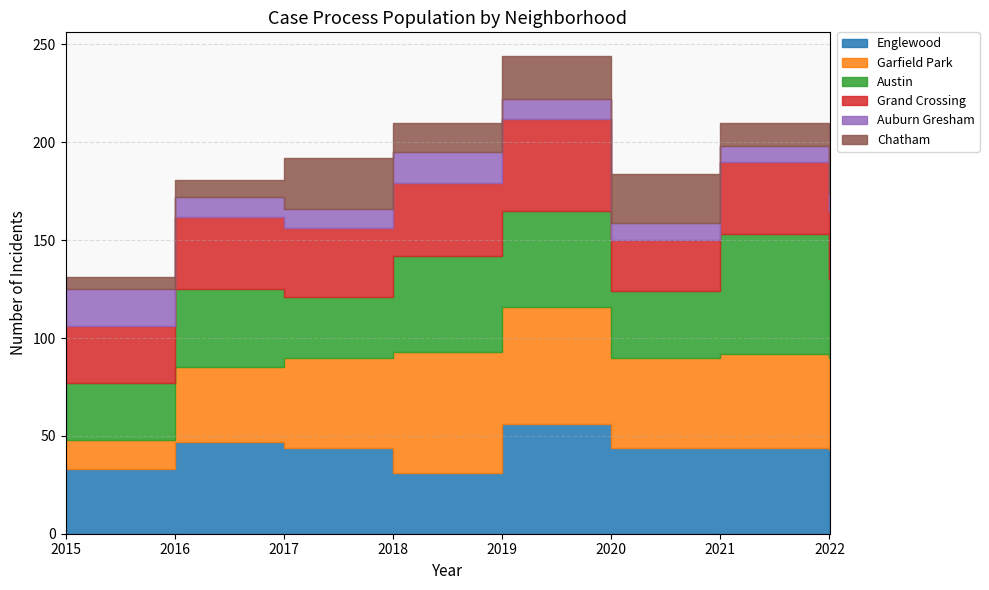

Reading left to right, extract all data points from this chart.

Englewood: 2015=33	2016=47	2017=44	2018=31	2019=56	2020=44	2021=44	2022=43
Garfield Park: 2015=15	2016=38	2017=46	2018=62	2019=60	2020=46	2021=48	2022=47
Austin: 2015=29	2016=40	2017=31	2018=49	2019=49	2020=34	2021=61	2022=40
Grand Crossing: 2015=29	2016=37	2017=35	2018=37	2019=47	2020=26	2021=37	2022=35
Auburn Gresham: 2015=19	2016=10	2017=10	2018=16	2019=10	2020=9	2021=8	2022=9
Chatham: 2015=6	2016=9	2017=26	2018=15	2019=22	2020=25	2021=12	2022=22